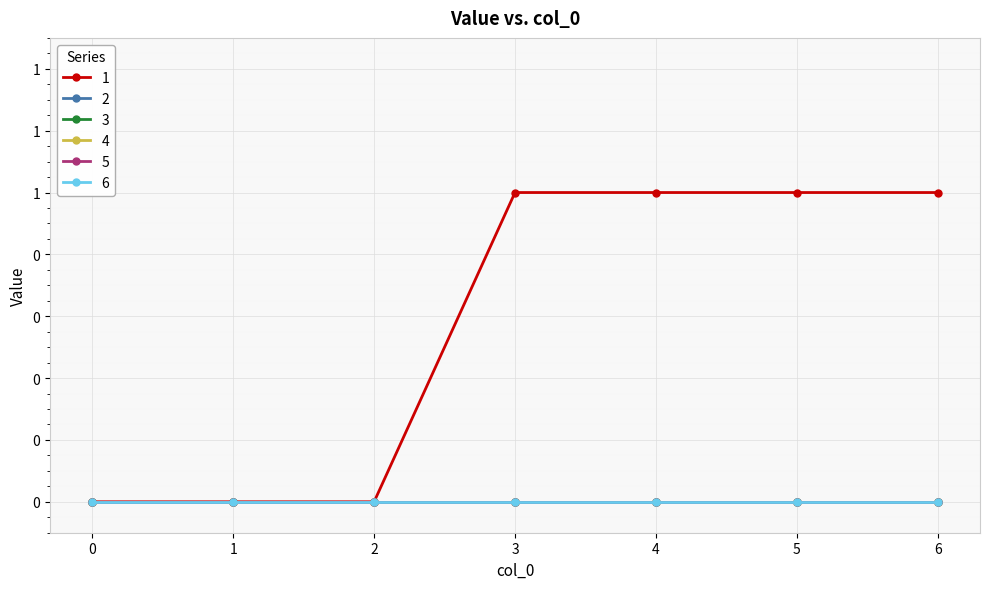

Rank the categories by 3 value from highest to lowest.

0, 1, 2, 3, 4, 5, 6